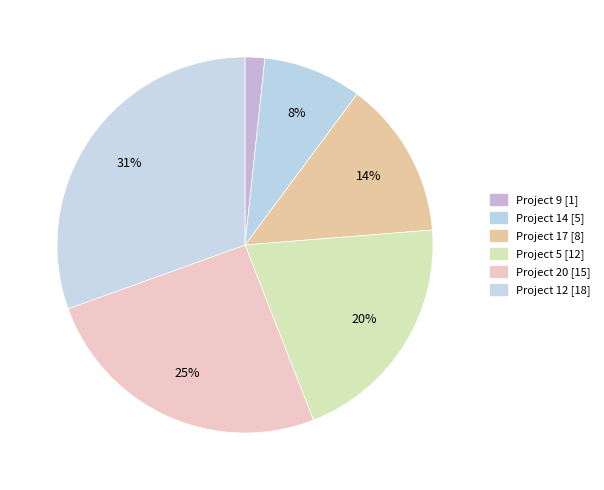

How many slices are in this pie chart?

6